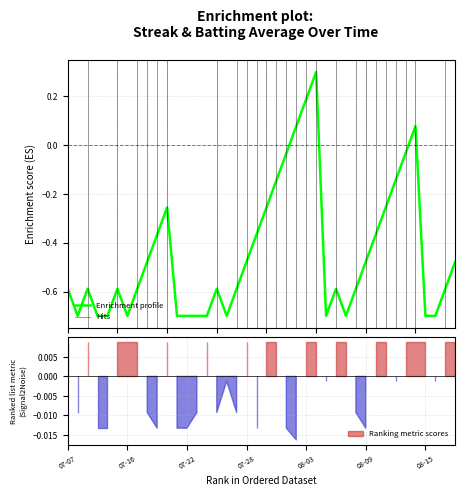

Is it true that the value at 37 is -0.7?

True